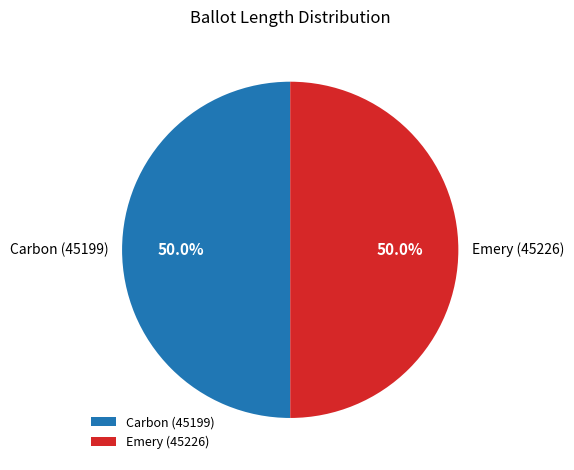

Combined, what portion of the pie is Emery (45226) and Carbon (45199)?

100.0%